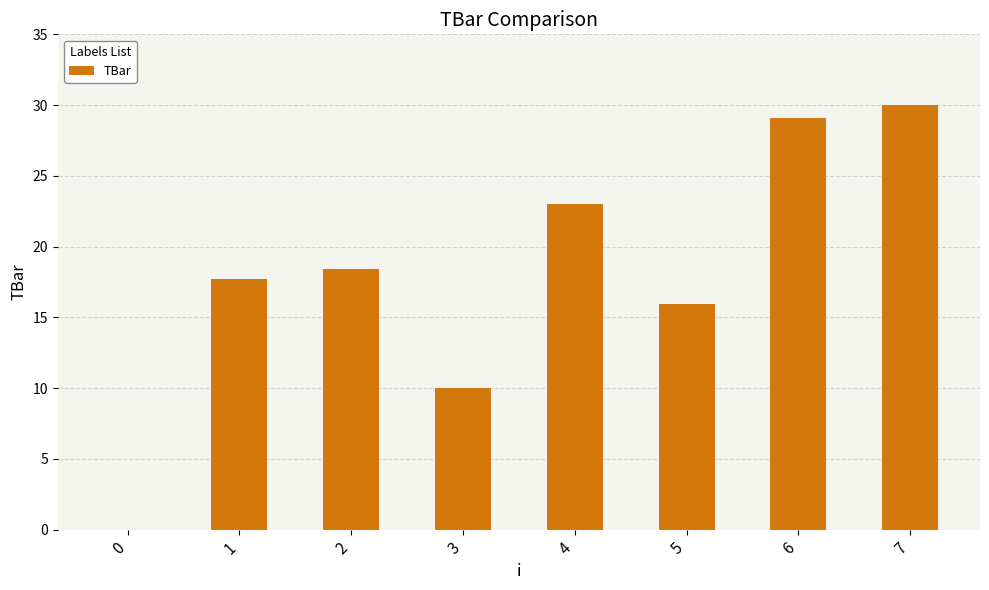

Read the value at 2.

18.4